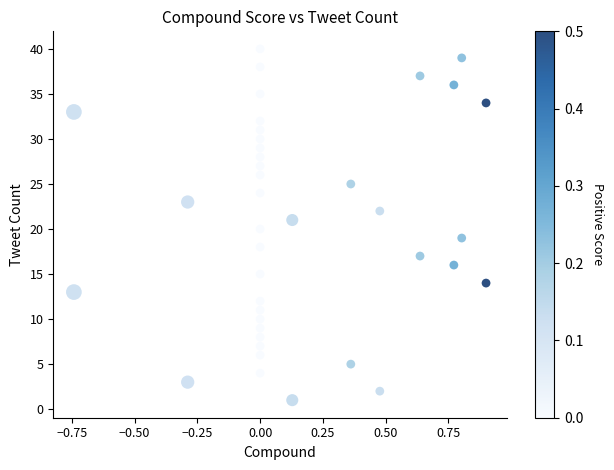

What is the range of Y values (max minus min)?

39